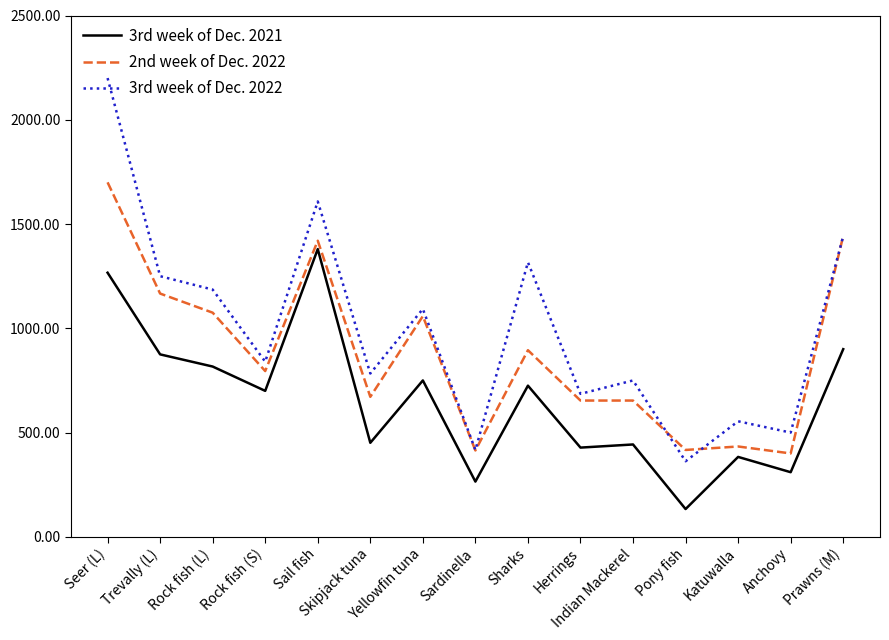

Count the number of categories in the chart.

15